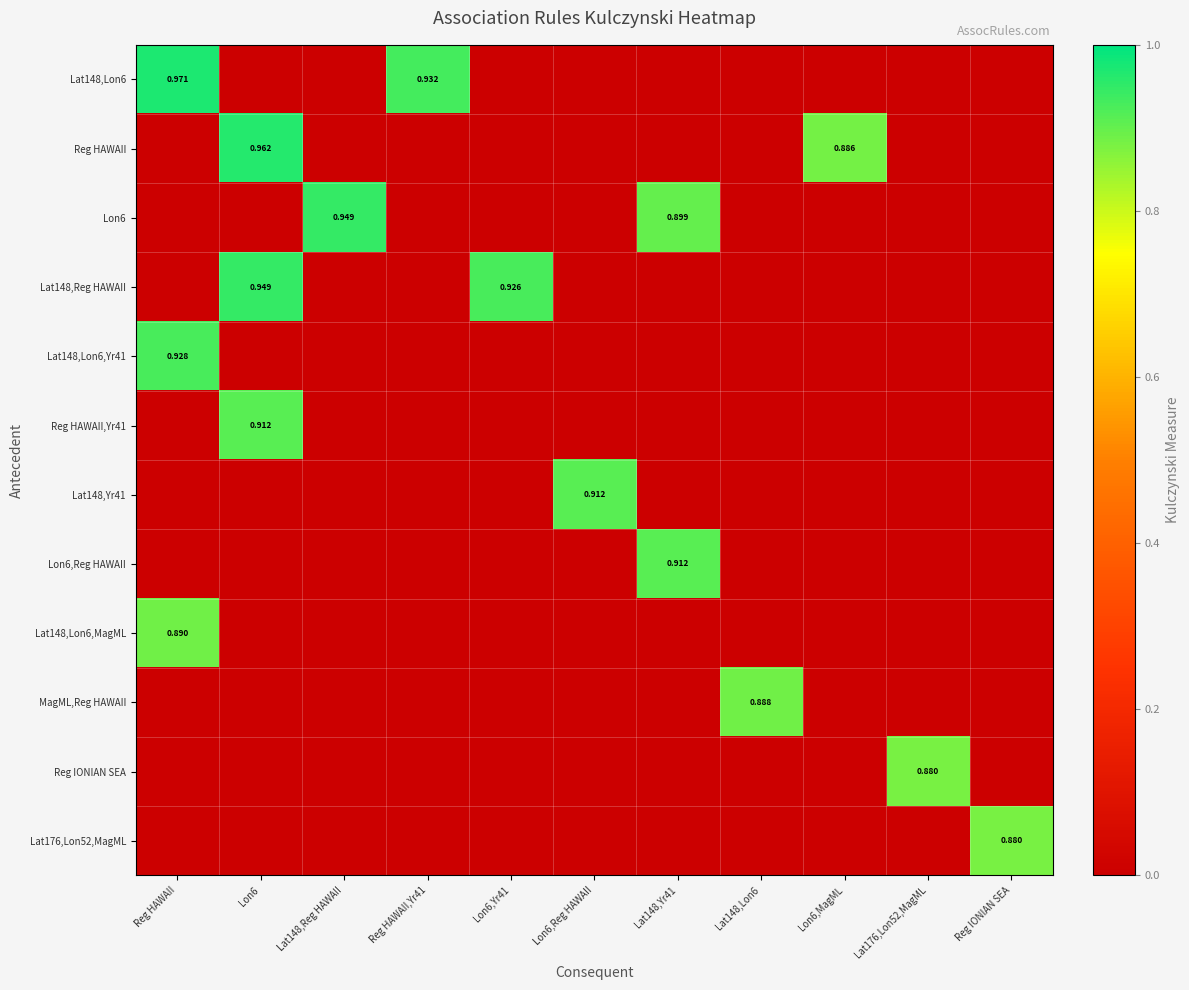

At which category is the sum across all series the highest?

Lon6